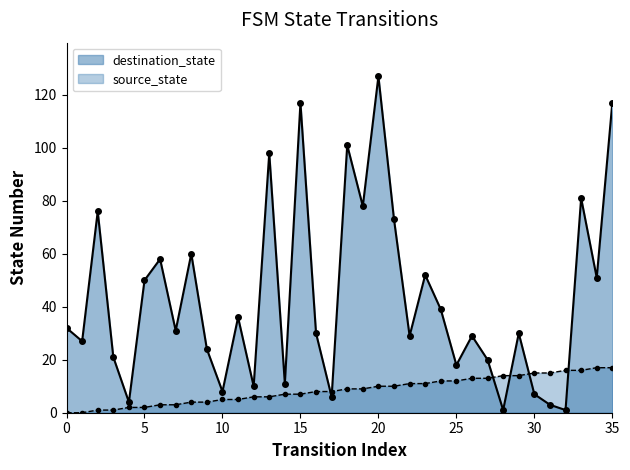

Reading left to right, what are all the values shown in this chart?

source_state: 0	0	1	1	2	2	3	3	4	4	5	5	6	6	7	7	8	8	9	9	10	10	11	11	12	12	13	13	14	14	15	15	16	16	17	17
destination_state: 32	27	76	21	4	50	58	31	60	24	8	36	10	98	11	117	30	6	101	78	127	73	29	52	39	18	29	20	1	30	7	3	1	81	51	117